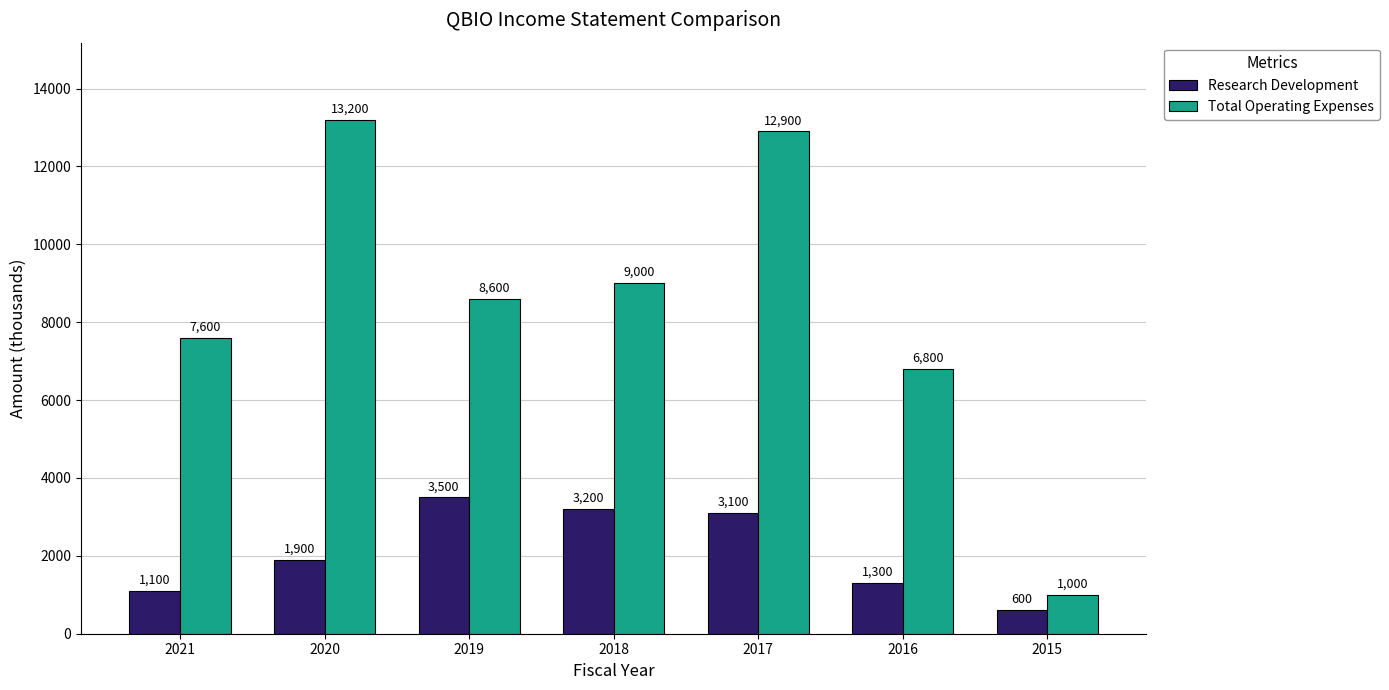

What is the spread (max minus min) of values at 2020?

11300